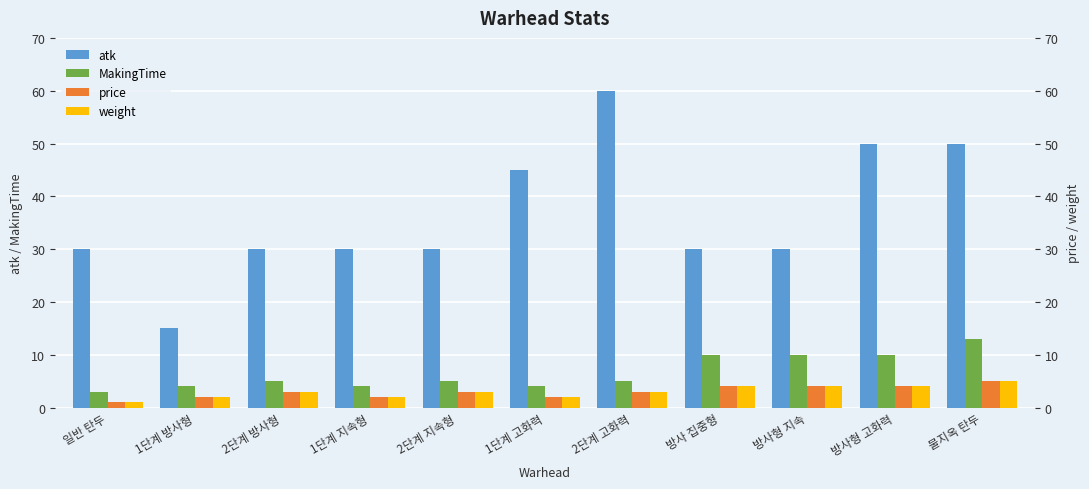

Which series changed the most between 1단계 고화력 and 방사형 고화력?

MakingTime